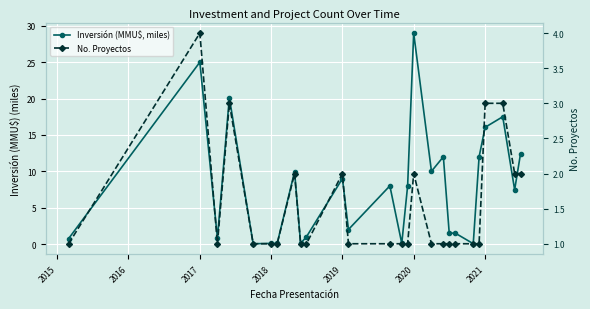

Rank the series at 2019 from highest to lowest value.

Inversión (MMU$, miles), No. Proyectos